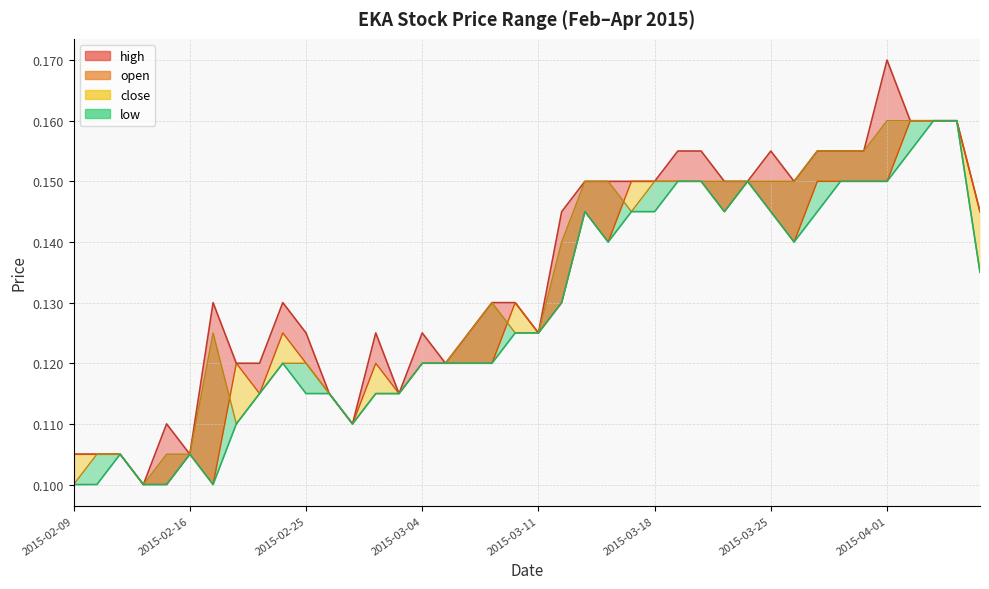

Does the chart display data point markers on the line(s)?

No